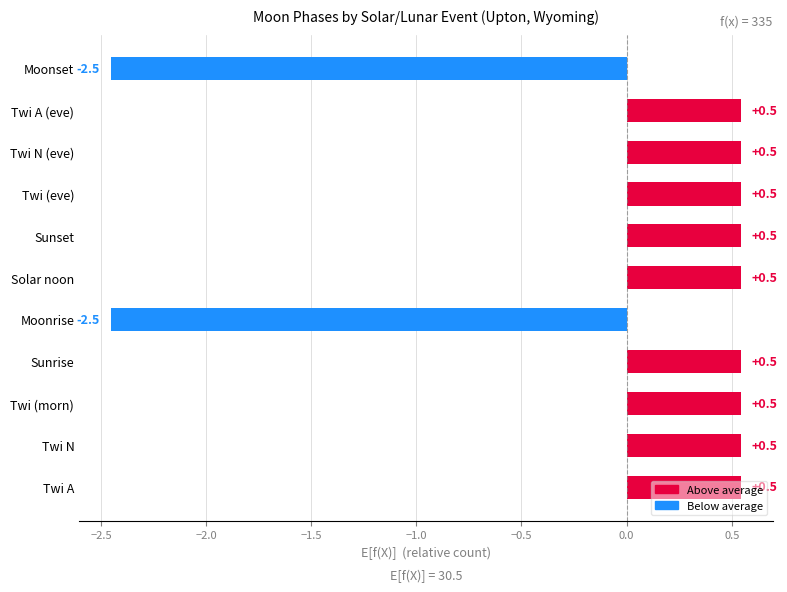

Is it true that the value at Moonrise is -2.5?

True